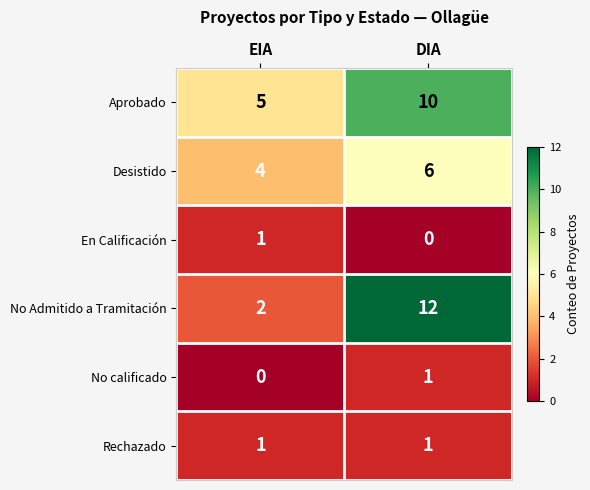

Which series changed the most between EIA and DIA?

No Admitido a Tramitación